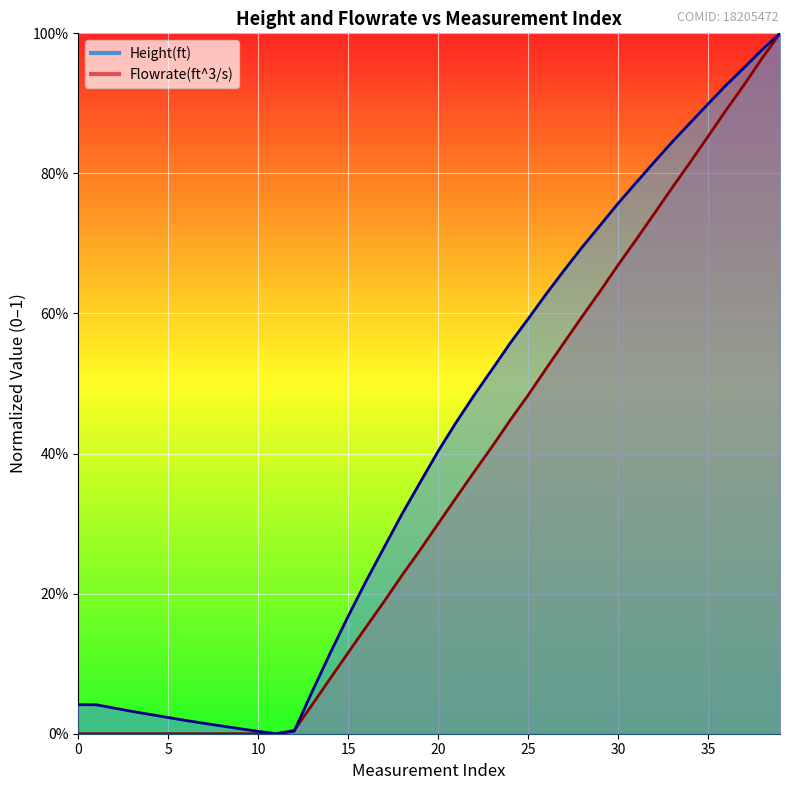

Between which two adjacent categories do Height(ft) and Flowrate(ft^3/s) first intersect?

10 and 11